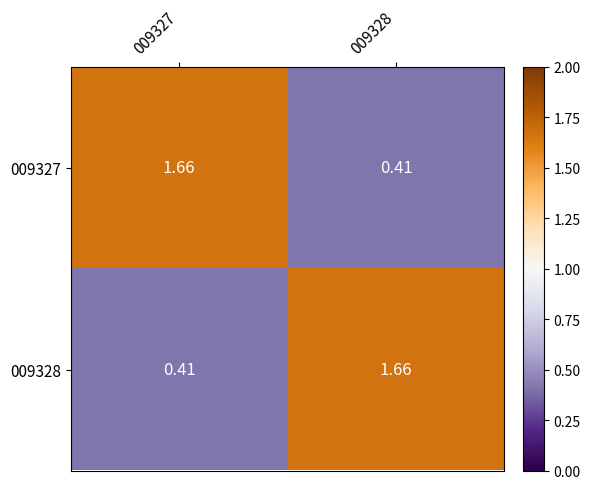

How many data points in 009328 are above 1?

1